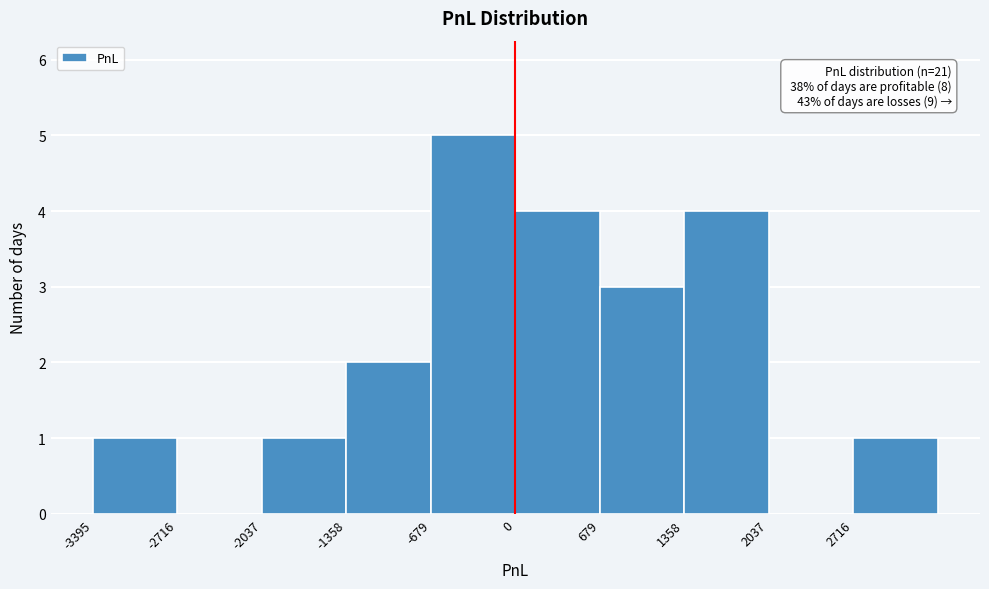

Which range on the x-axis has the tallest bar?

-700 to 0